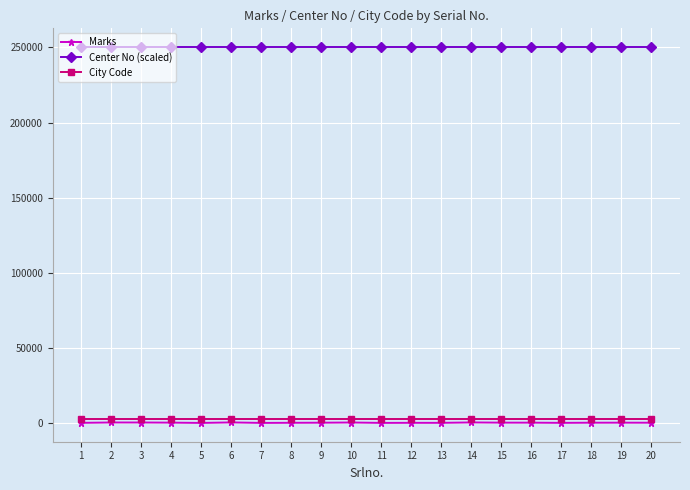

Which series has the widest spread of values?

Marks